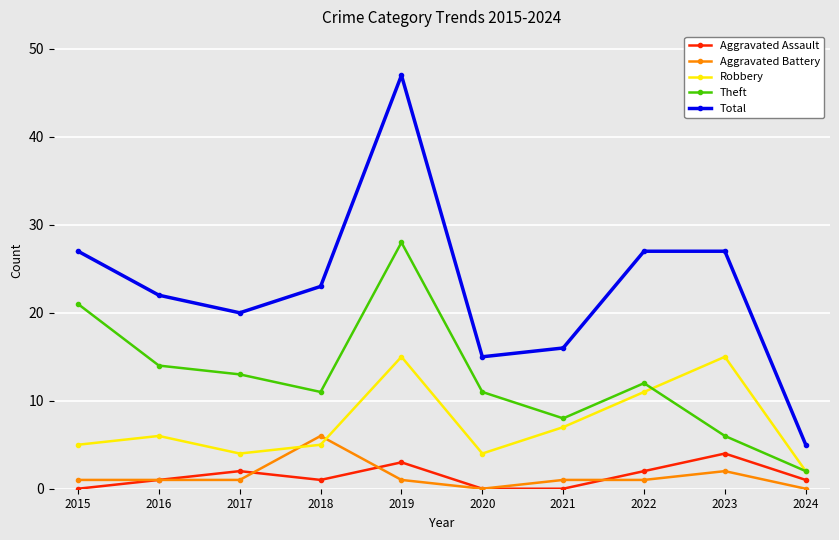

Is this an area chart (filled region under the line)?

No